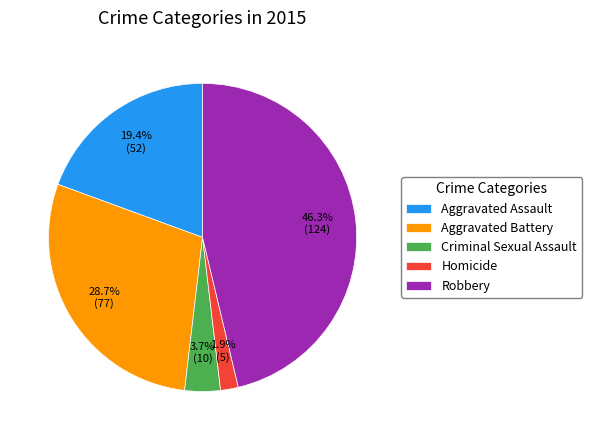

To the nearest percent, what percentage of the pie is Aggravated Battery?

29%